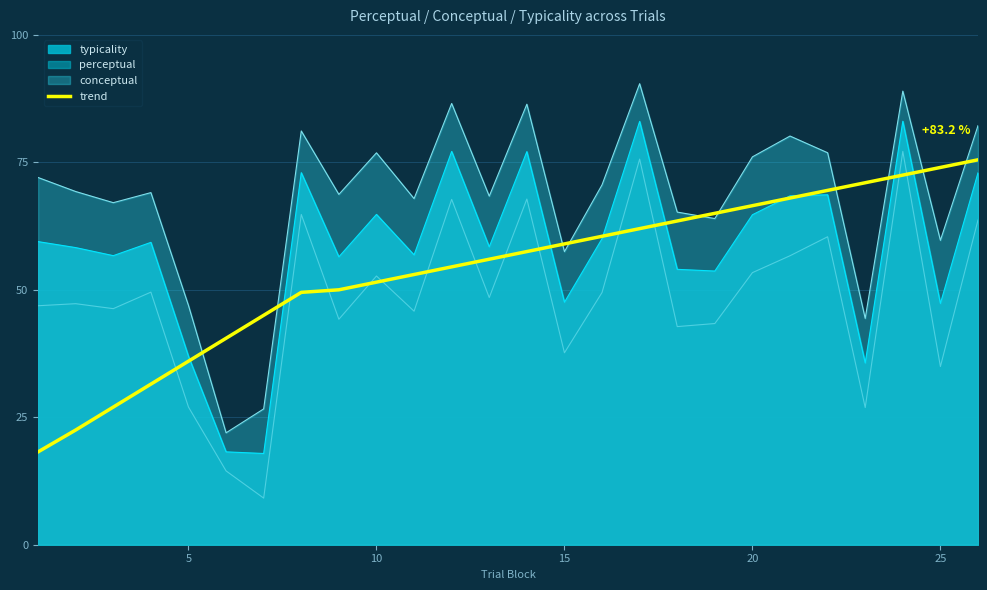

What is the sum of all values?

1399.7